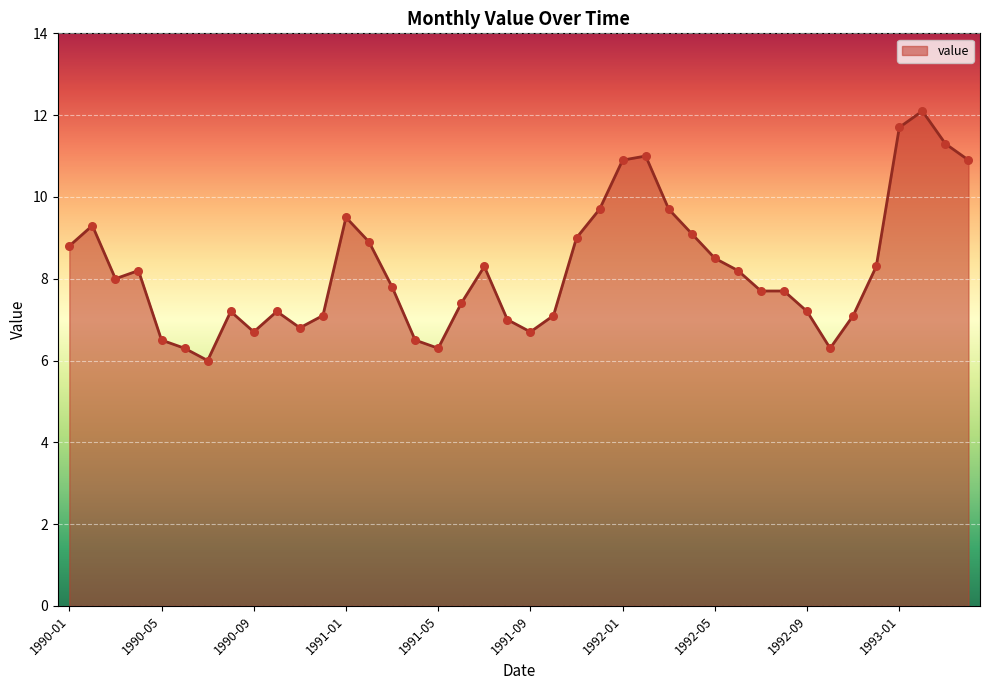

What is the difference between the maximum and minimum values?

6.1